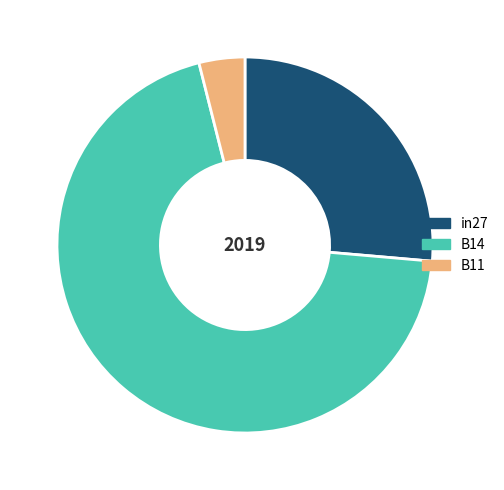

Do in27 and B11 together represent more than half of the pie?

No